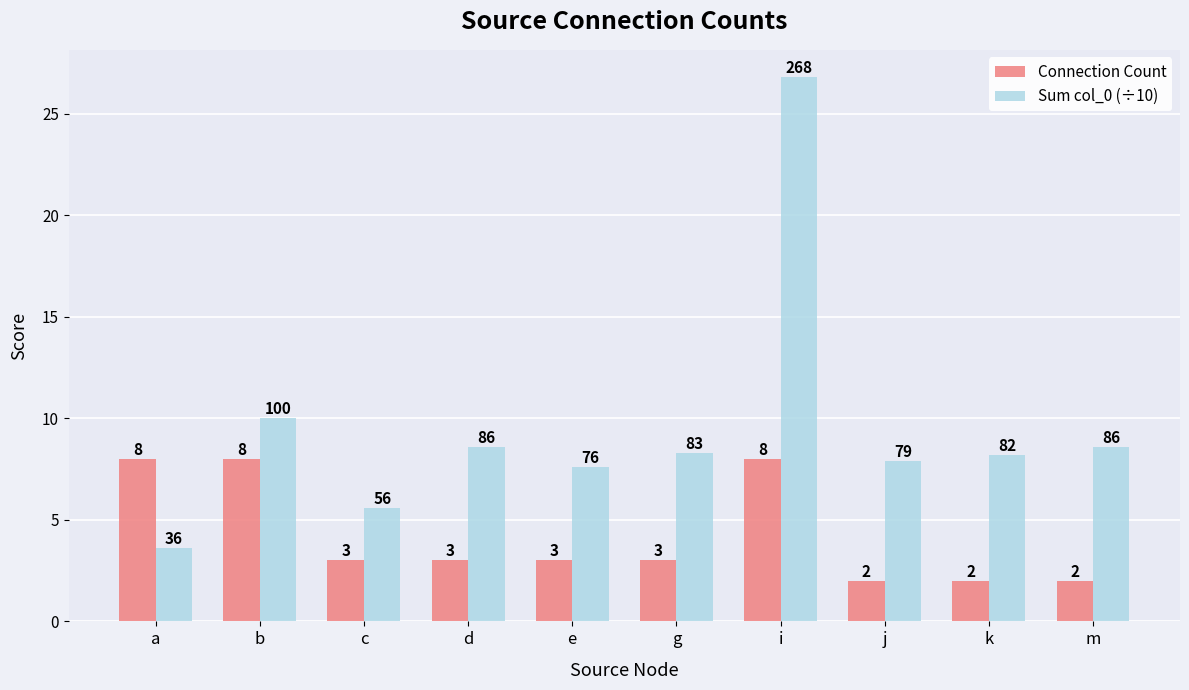

What is the minimum value for Sum col_0 (÷10)?

3.6